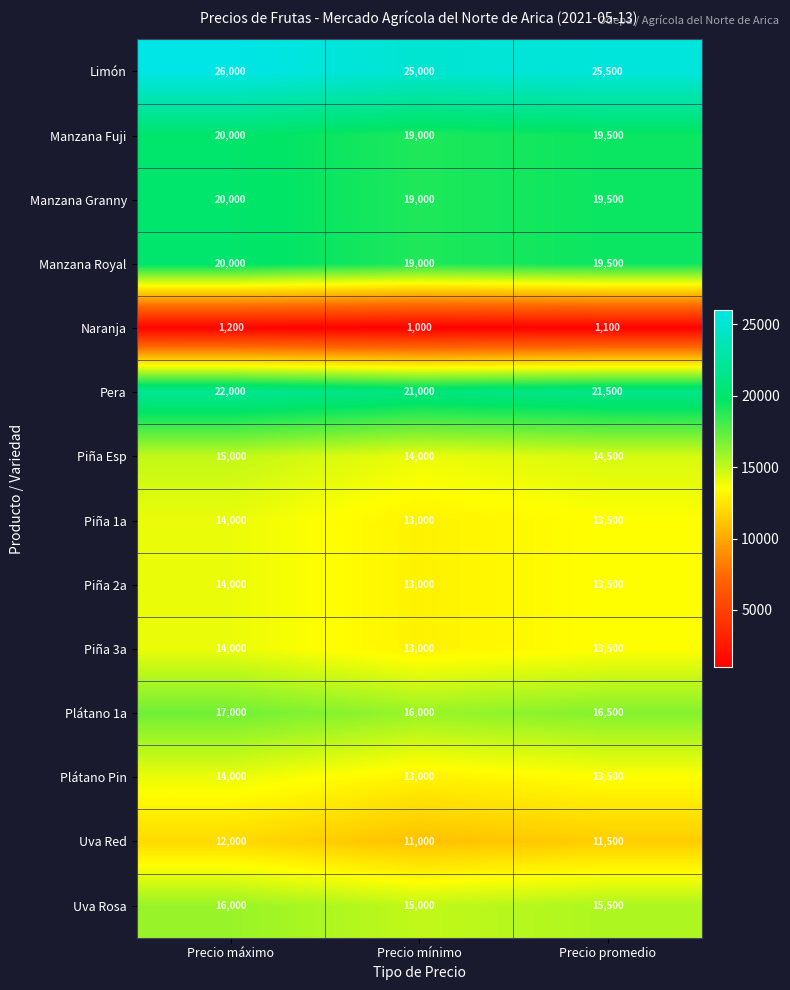

Count the Manzana Royal values in the range 19000 to 20000.

3